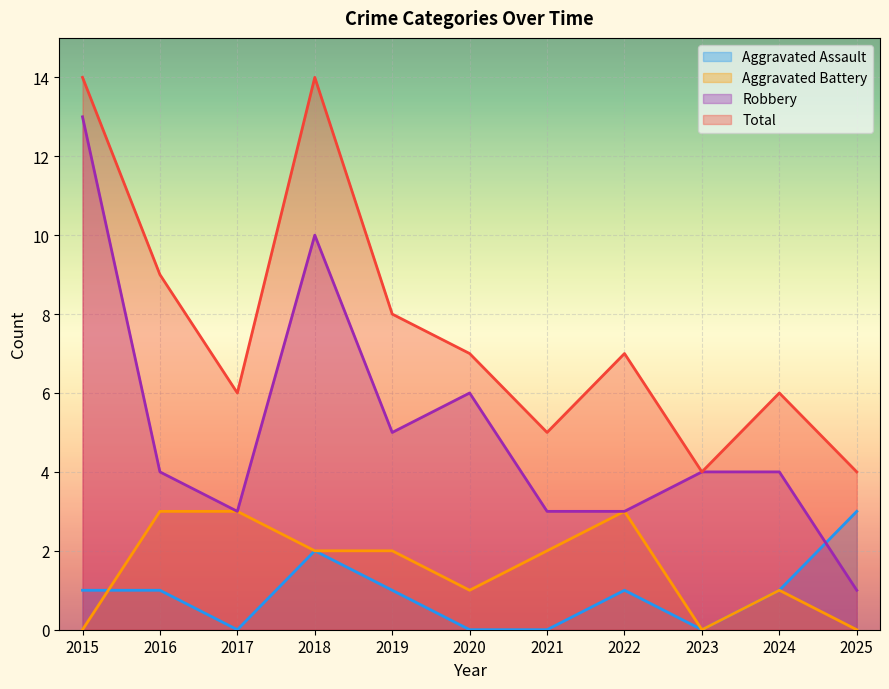

The Robbery series shows 4 at 2016. True or false?

True